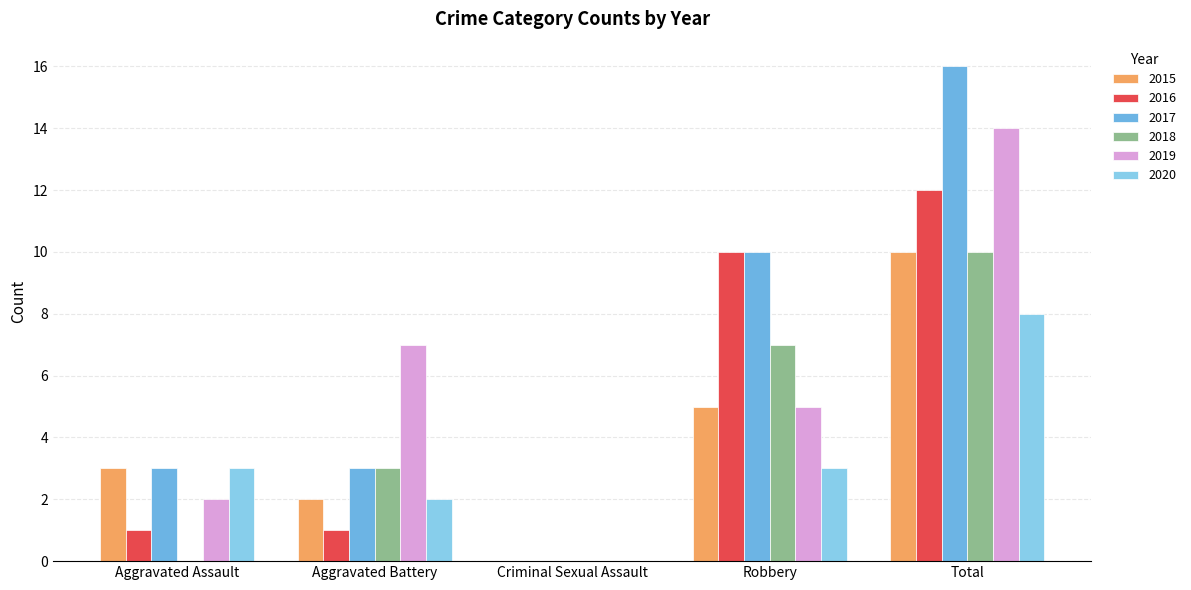

What is the sum of all 2019 values?

28